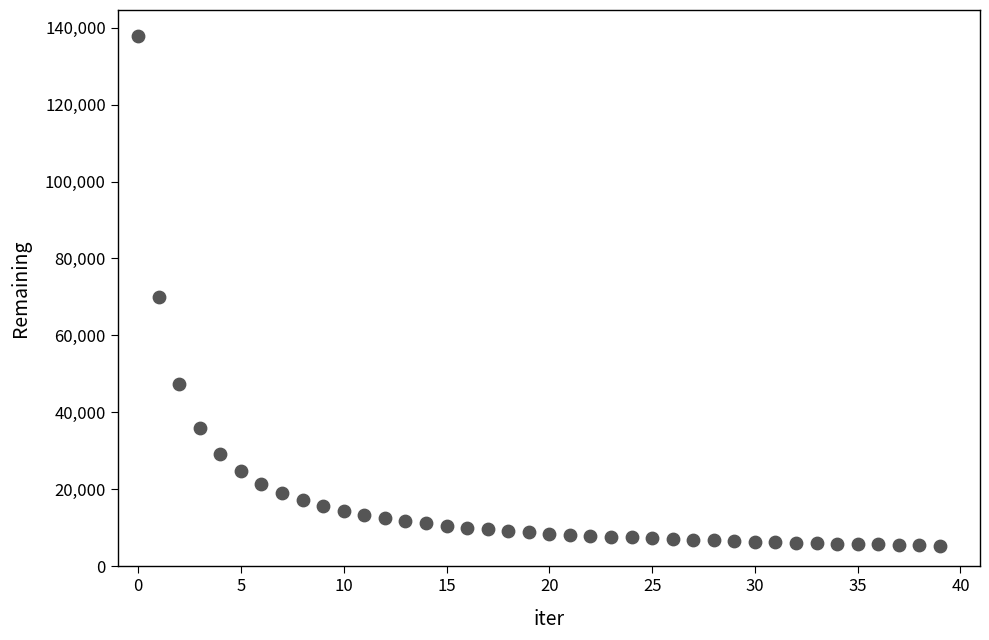

What is the range of Y values (max minus min)?

132550